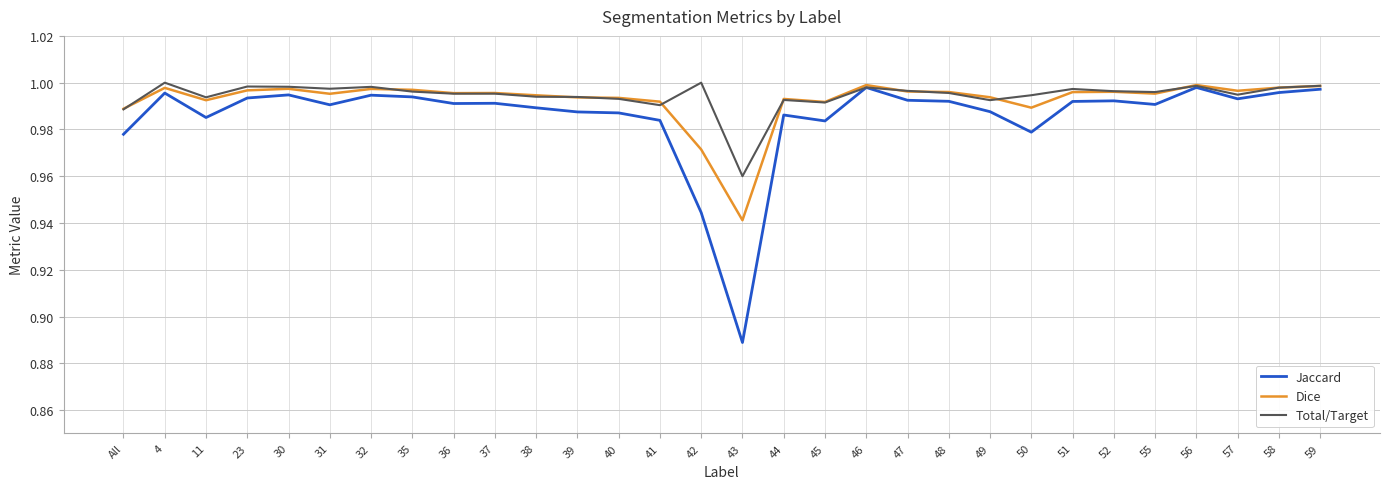

Count the number of data series in this chart.

3